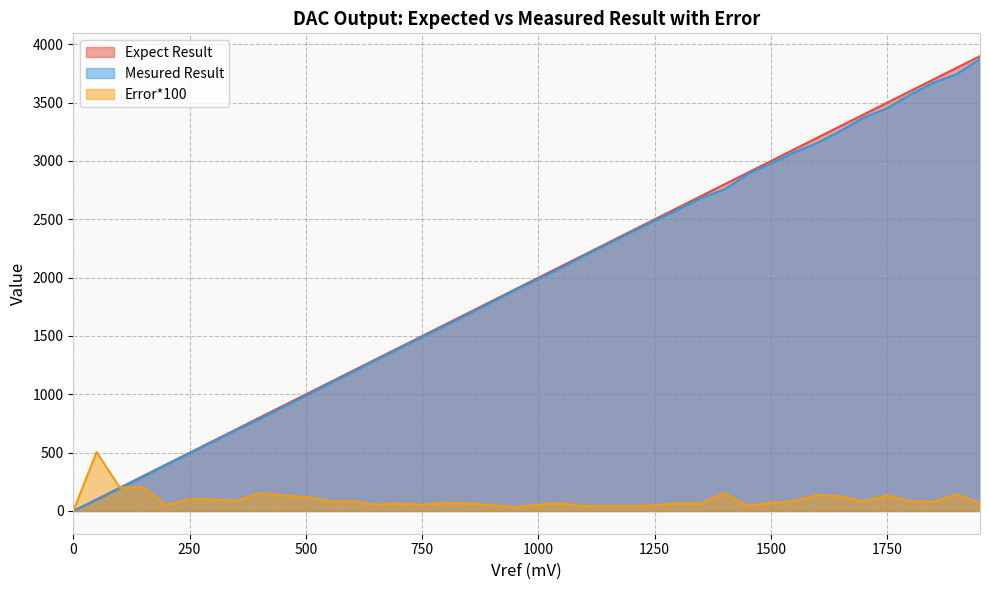

How many categories are shown in the chart?

40